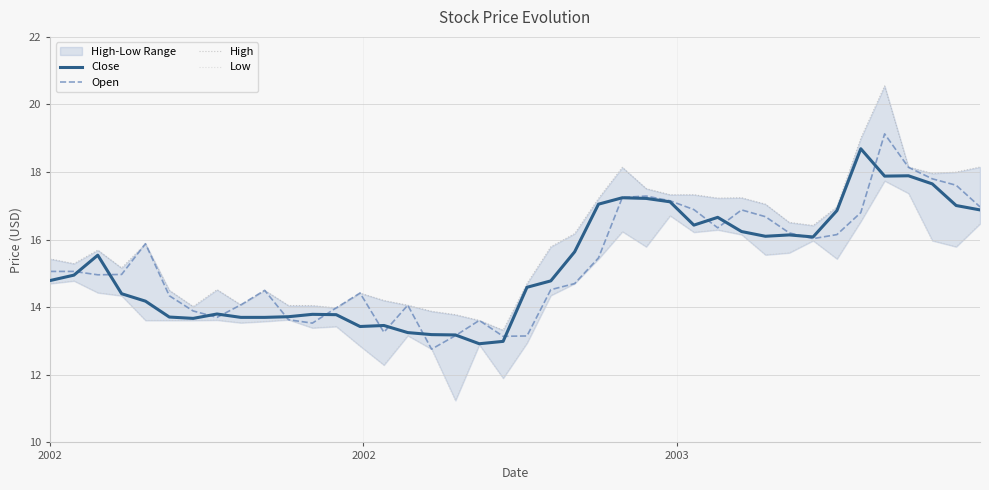

What are all the series names shown in the legend?

Close, Open, High, Low